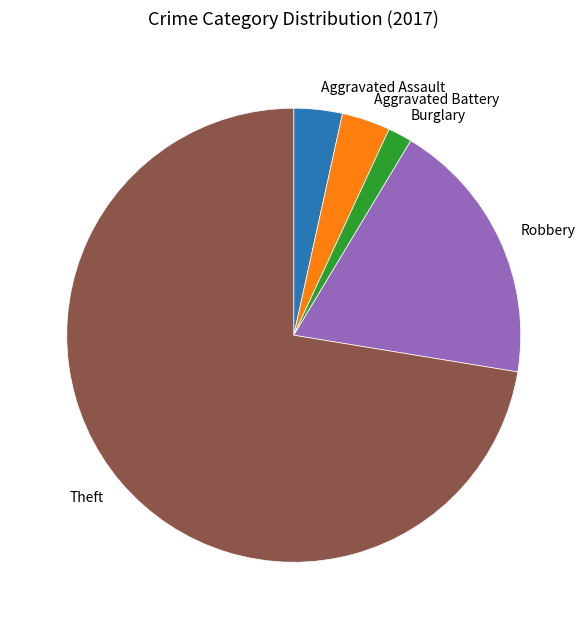

How many slices are in this pie chart?

5